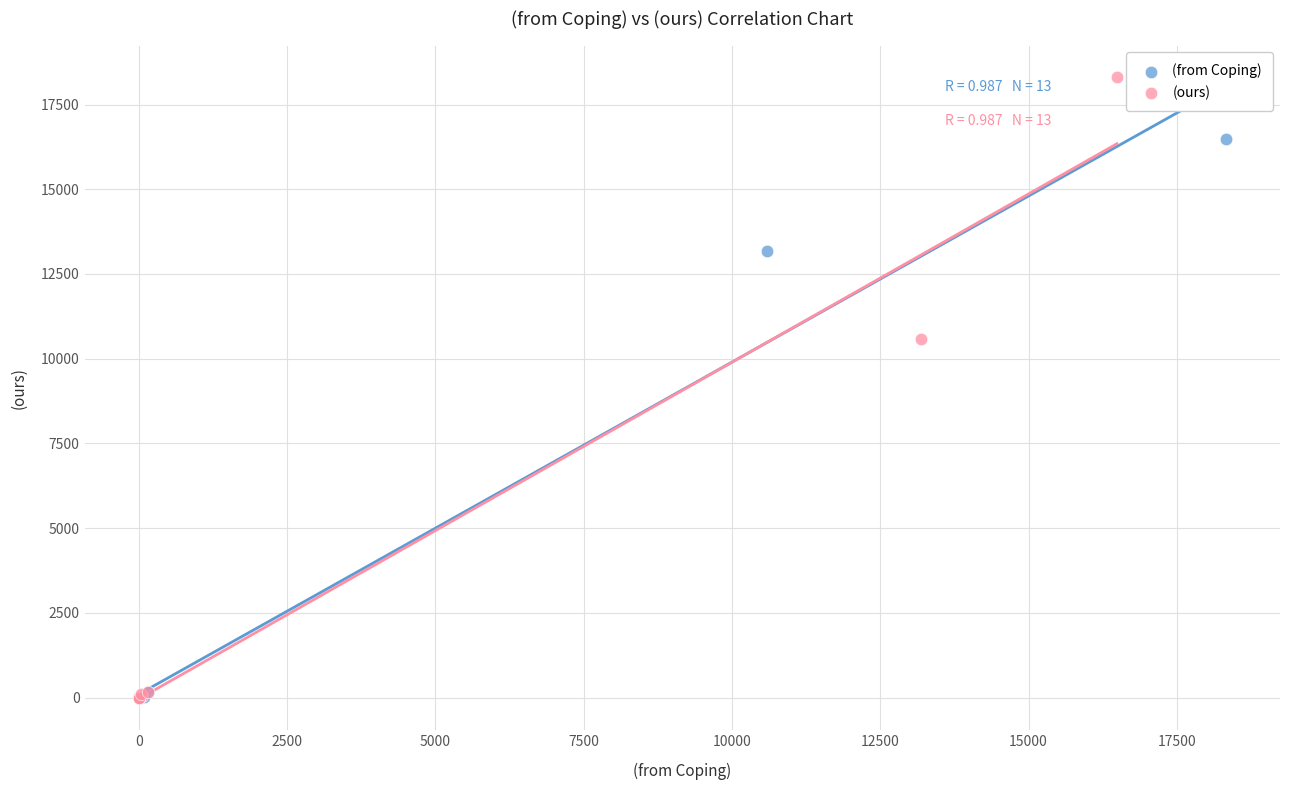

Which series reaches the maximum Y coordinate?

(ours)